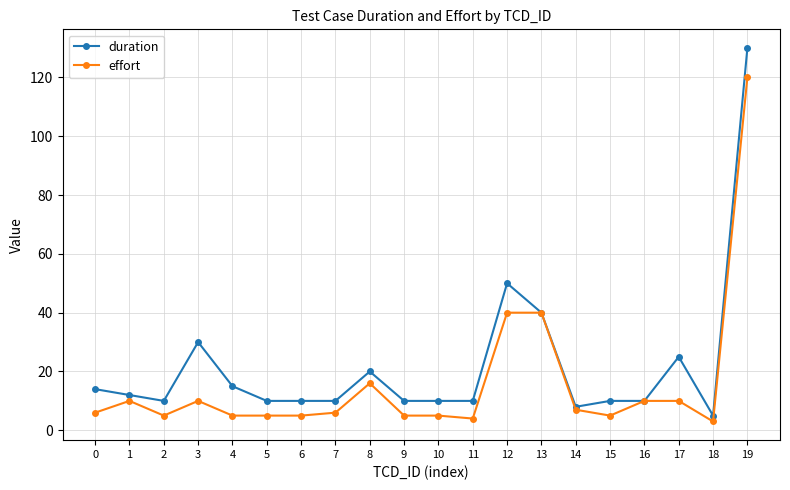

What is the maximum value for effort?

120